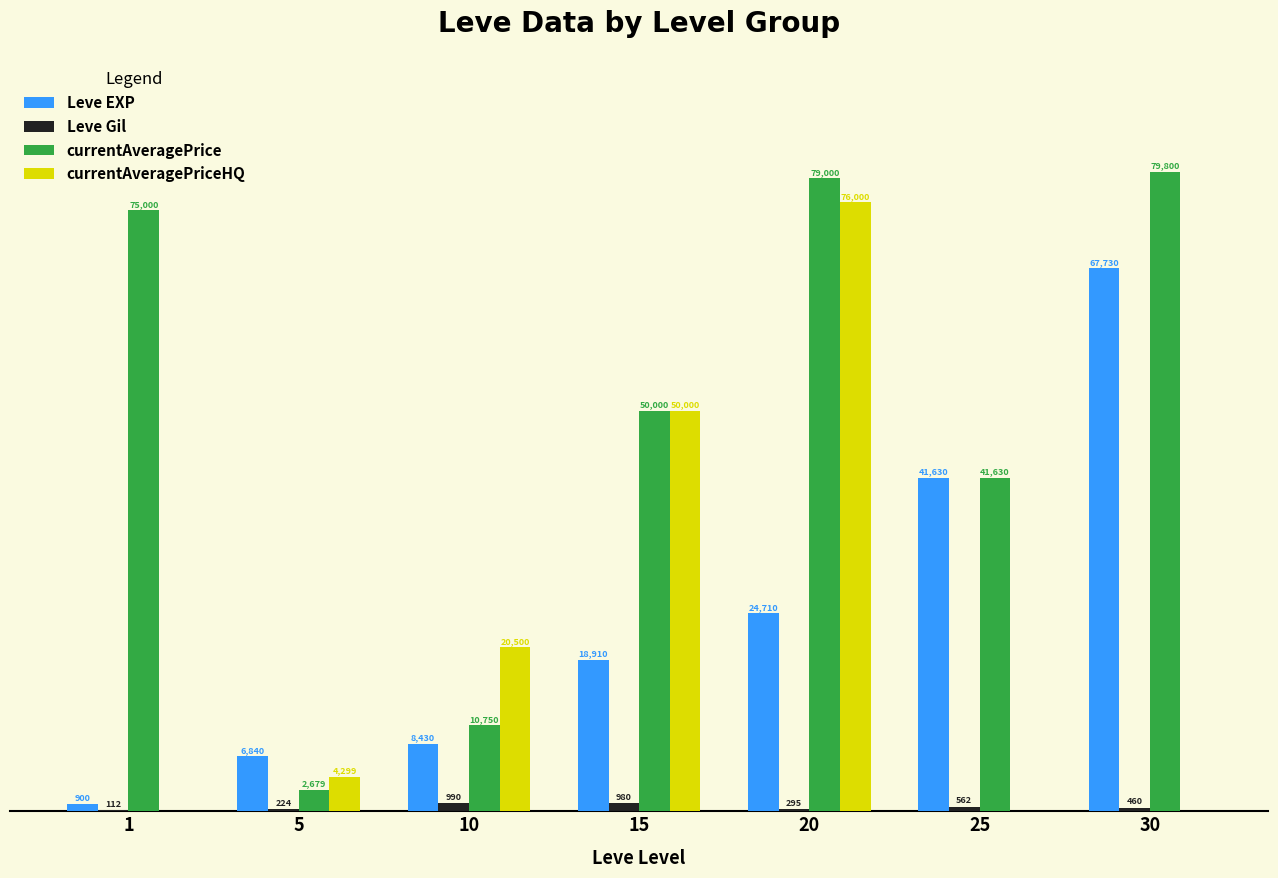

Are the bars horizontal?

No